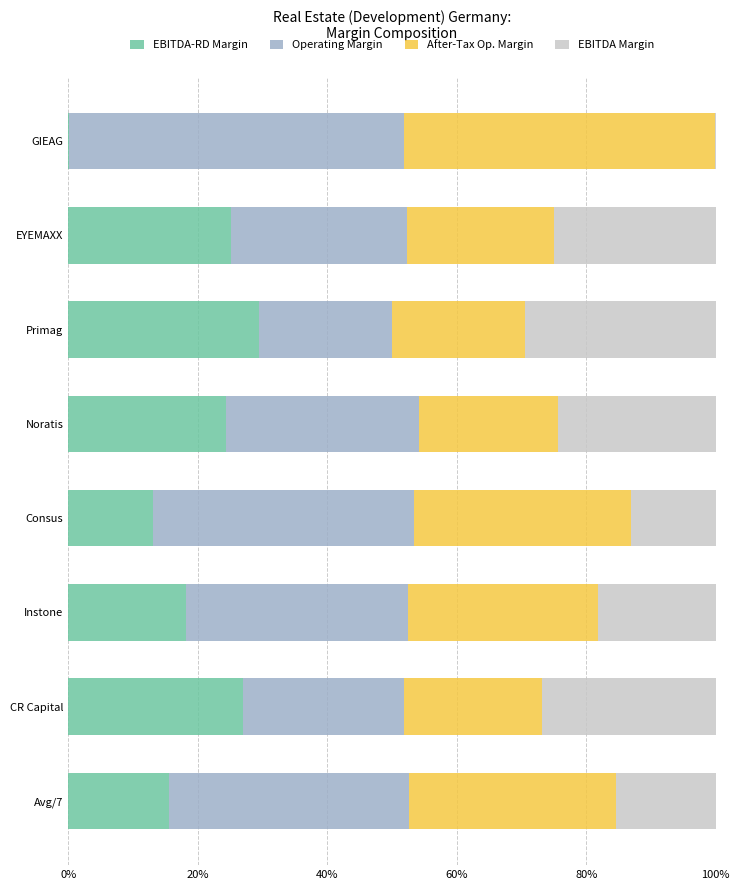

The EBITDA-RD Margin series shows 13.1 at Consus. True or false?

True